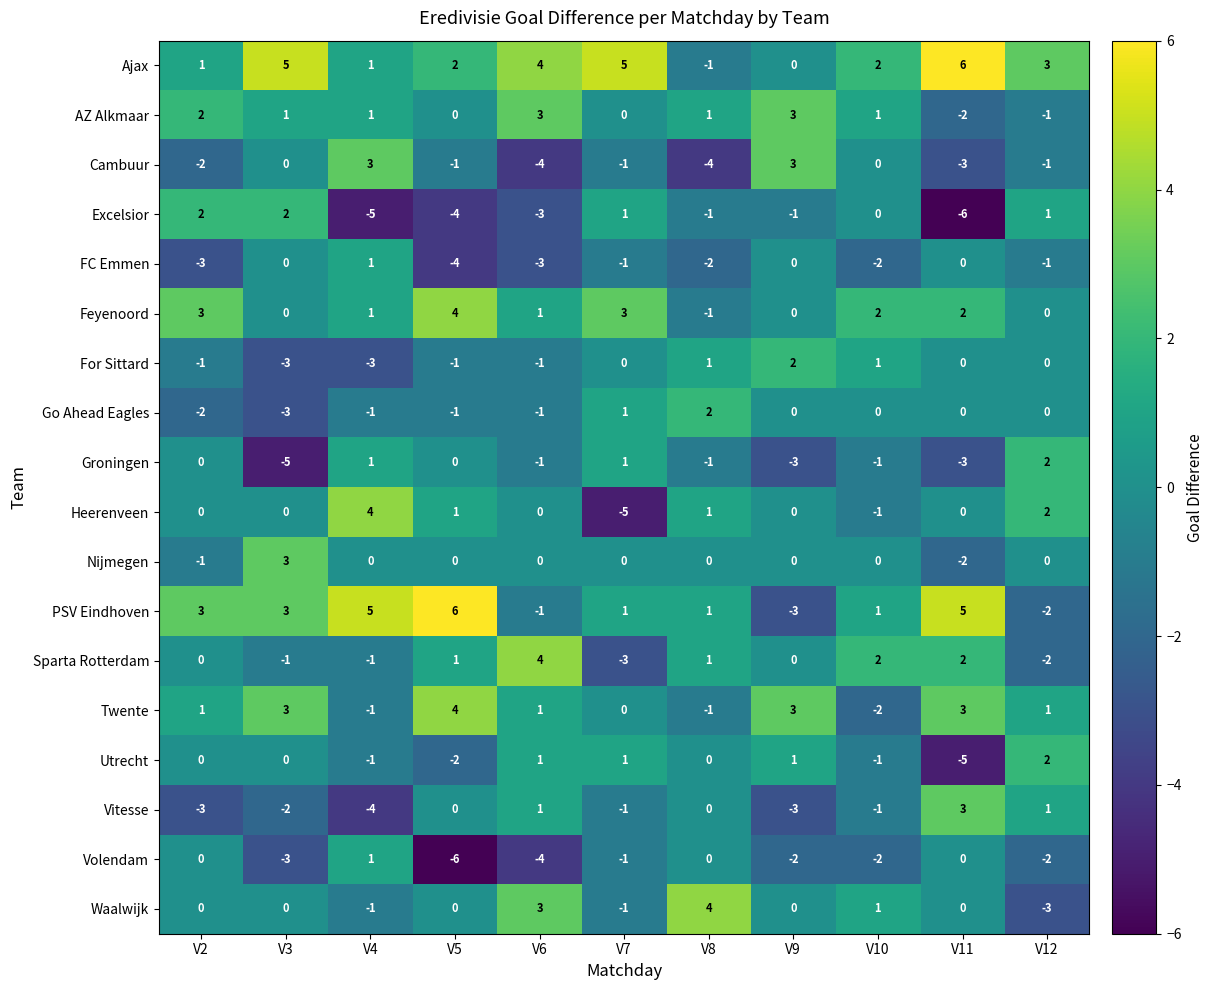

What is the difference between the maximum and minimum values in the Heerenveen series?

9